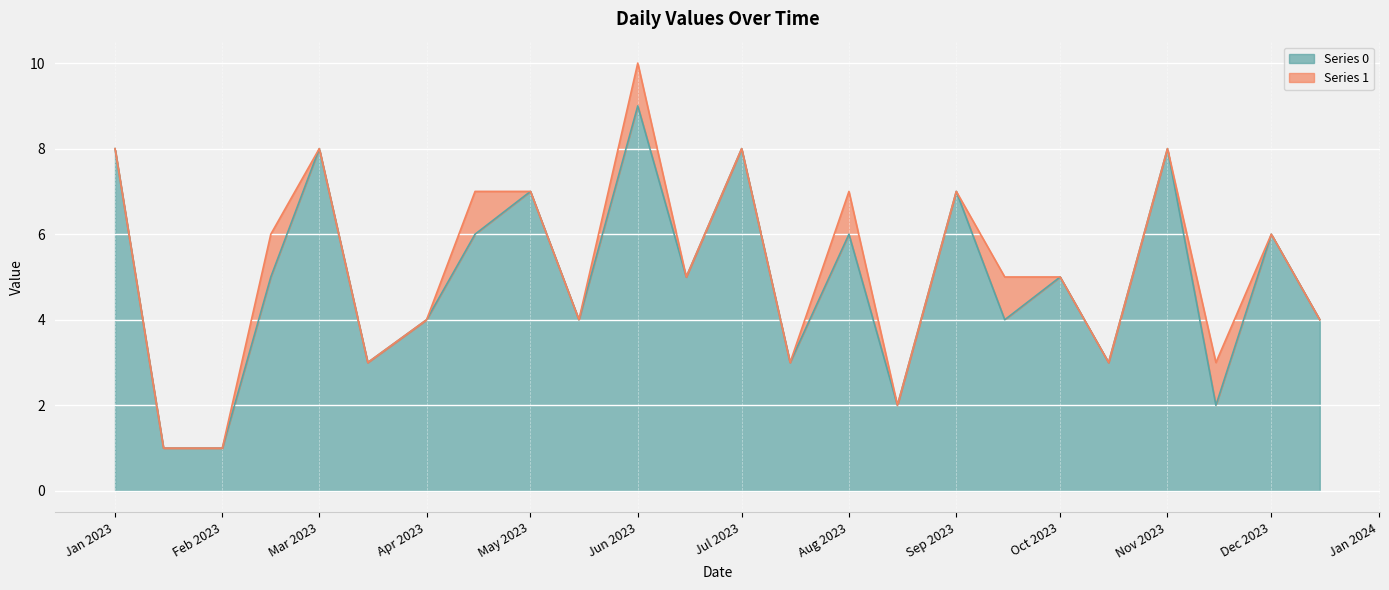

How many values are between 3 and 7?

15